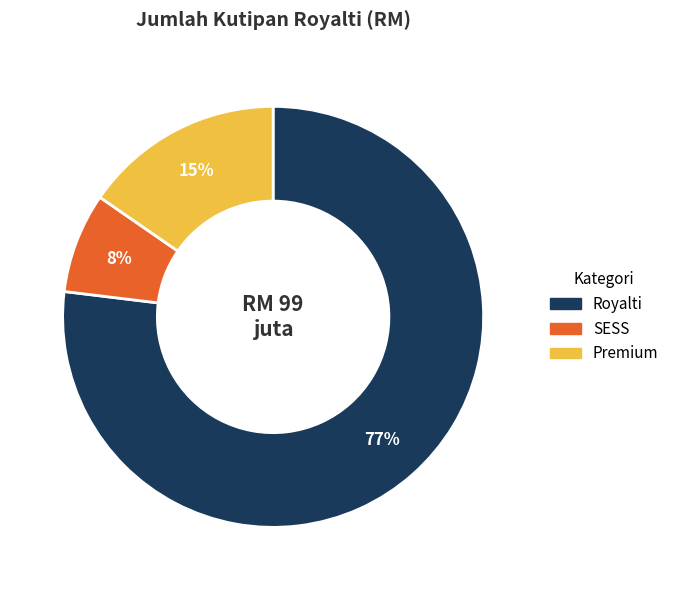

Between Premium and Royalti, which is larger?

Royalti